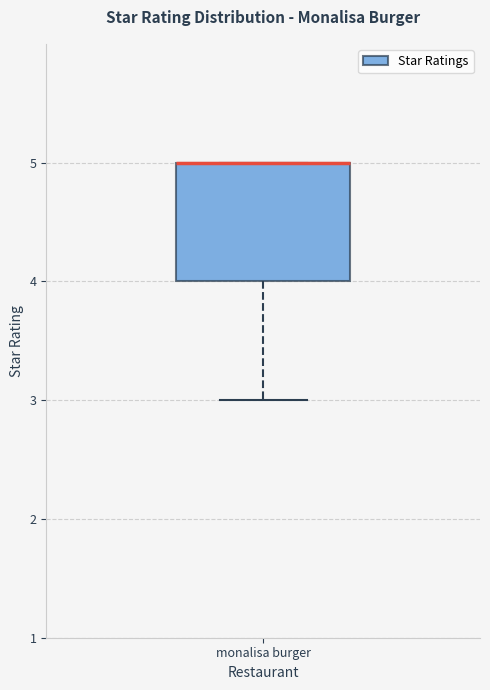

Where is the lower edge of the box for monalisa burger on the y-axis? The values are not printed on the chart, so give them approximately, as read against the axis.

4